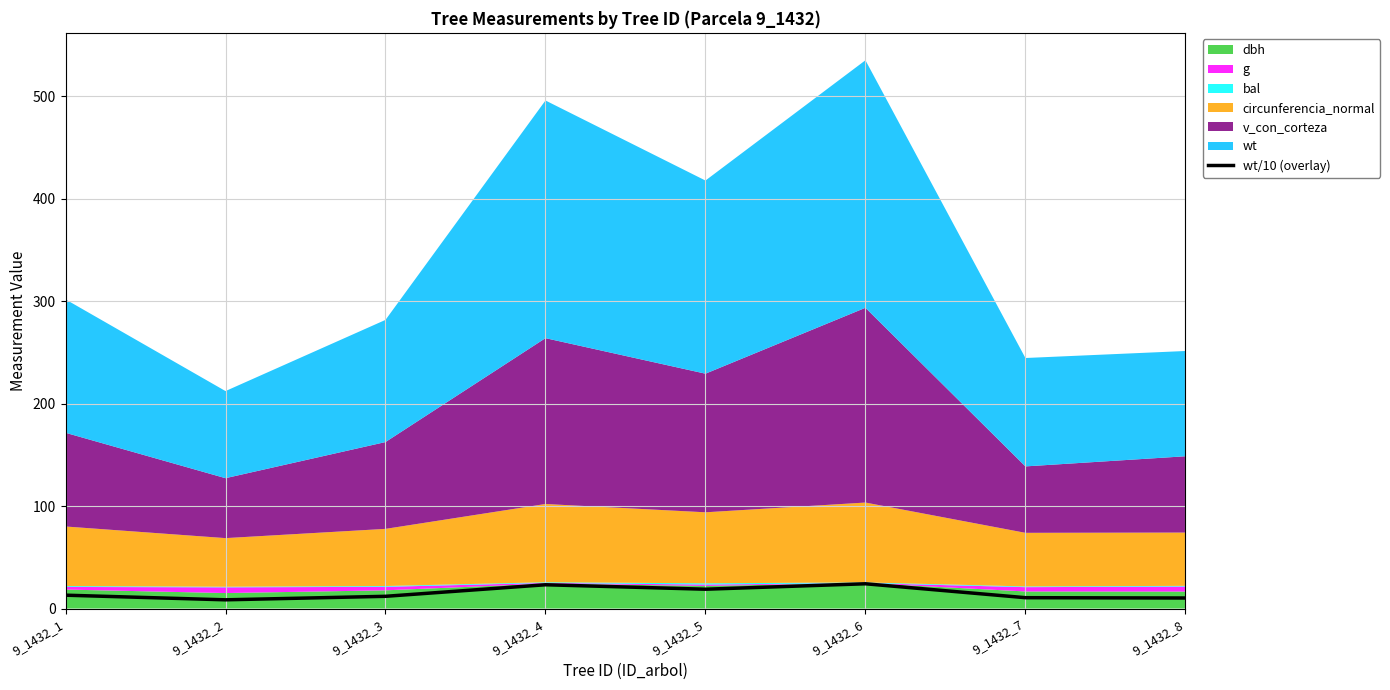

Reading right to left, extract all data points from this chart.

9_1432_8=10.3	9_1432_7=10.6	9_1432_6=24.1	9_1432_5=18.8	9_1432_4=23.2	9_1432_3=11.9	9_1432_2=8.5	9_1432_1=13.0